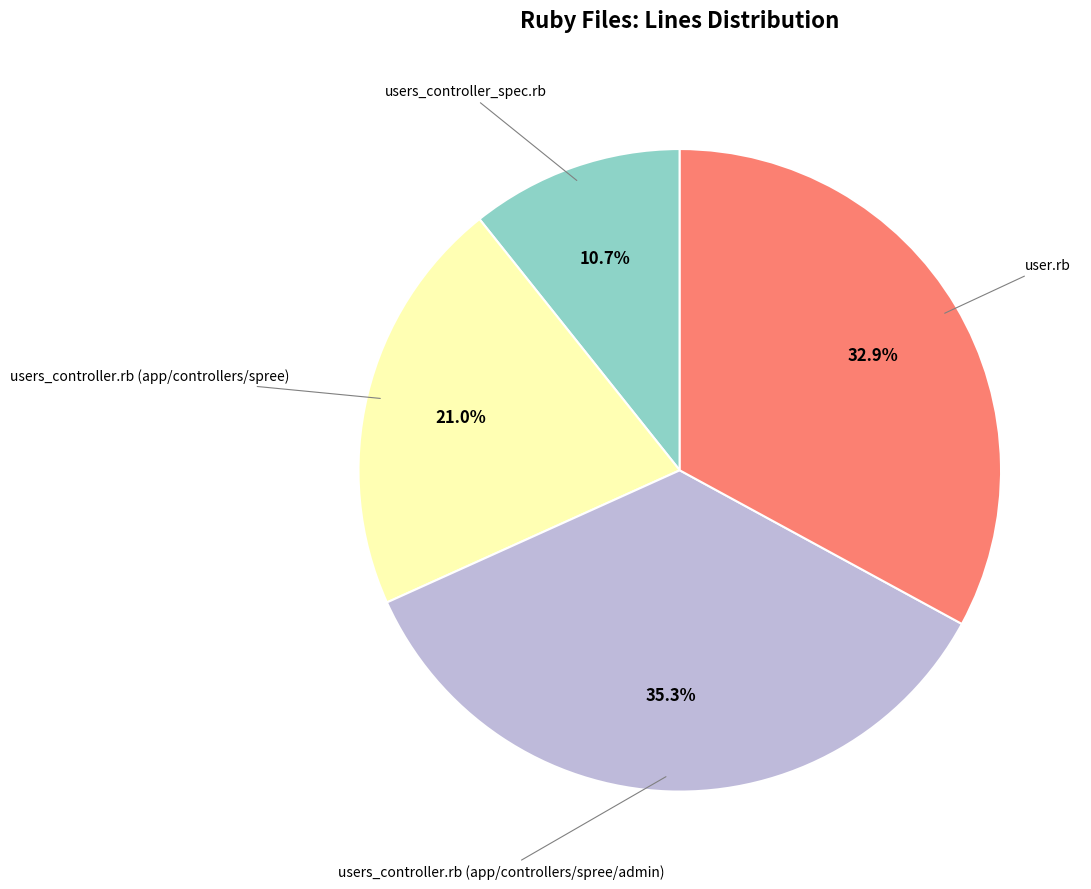

Is there any slice that represents more than half of the pie?

No